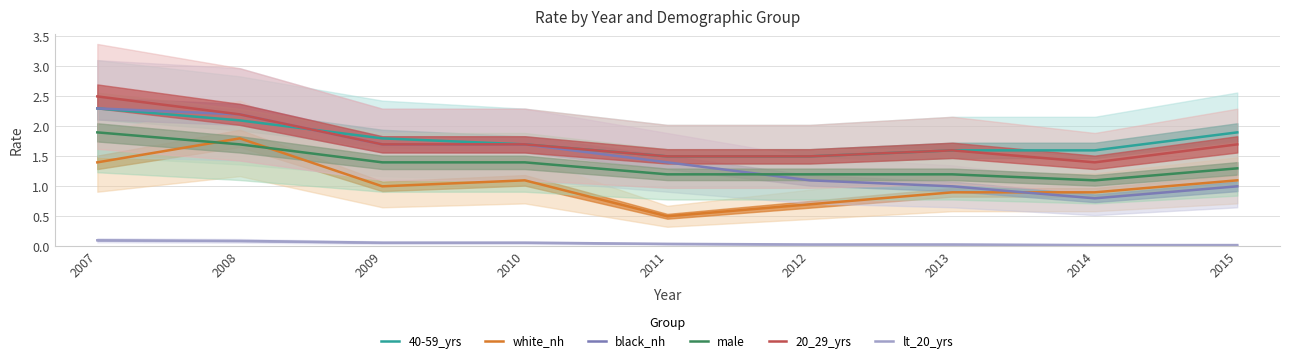

What is the difference between the highest and lowest values at 2012?

1.5